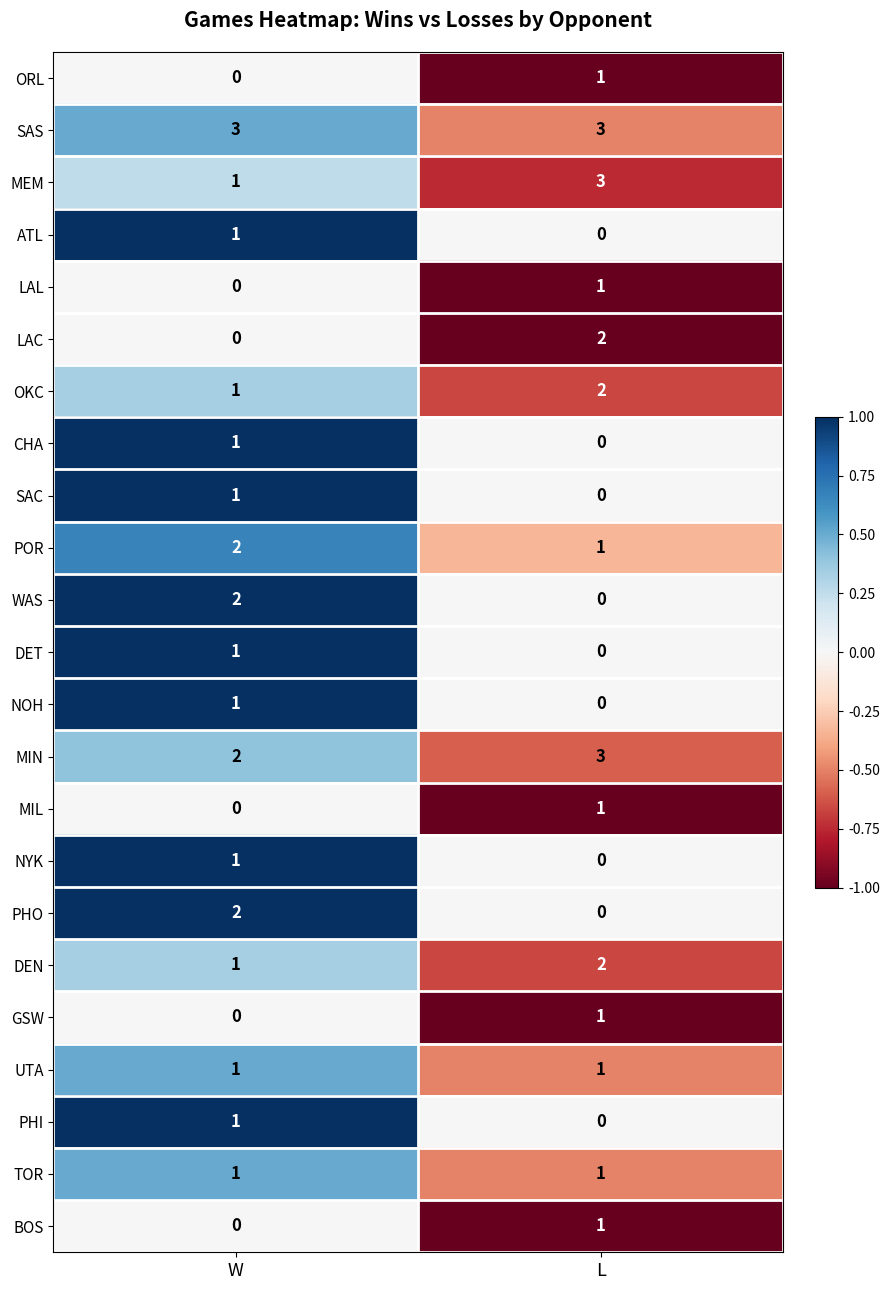

At which label does ORL reach its minimum?

W